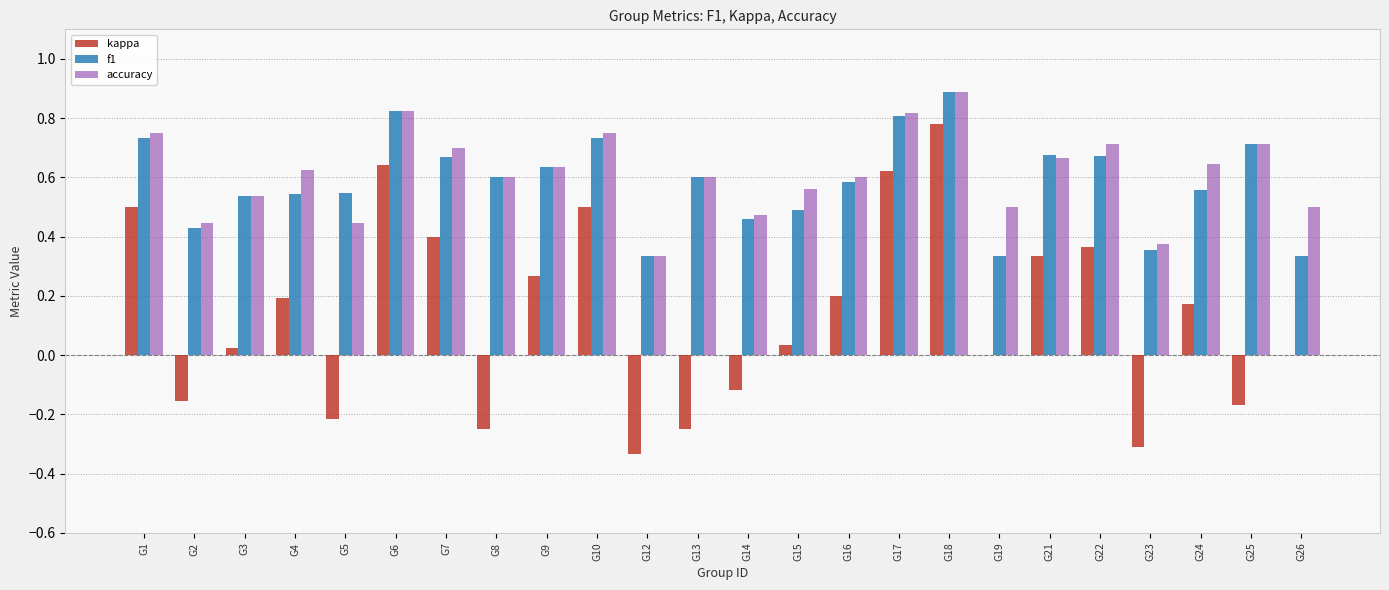

At which label is accuracy closest to 0?

G12